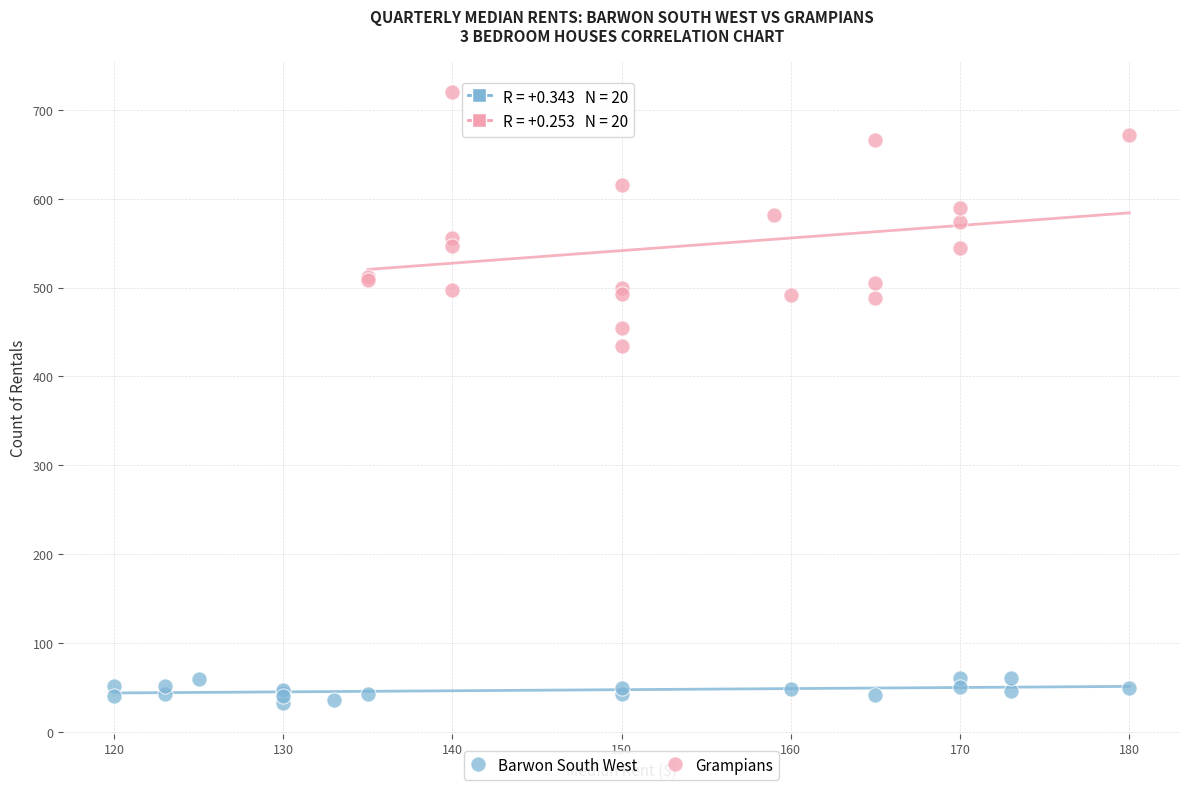

Which series has the largest Y range (max minus min)?

Grampians